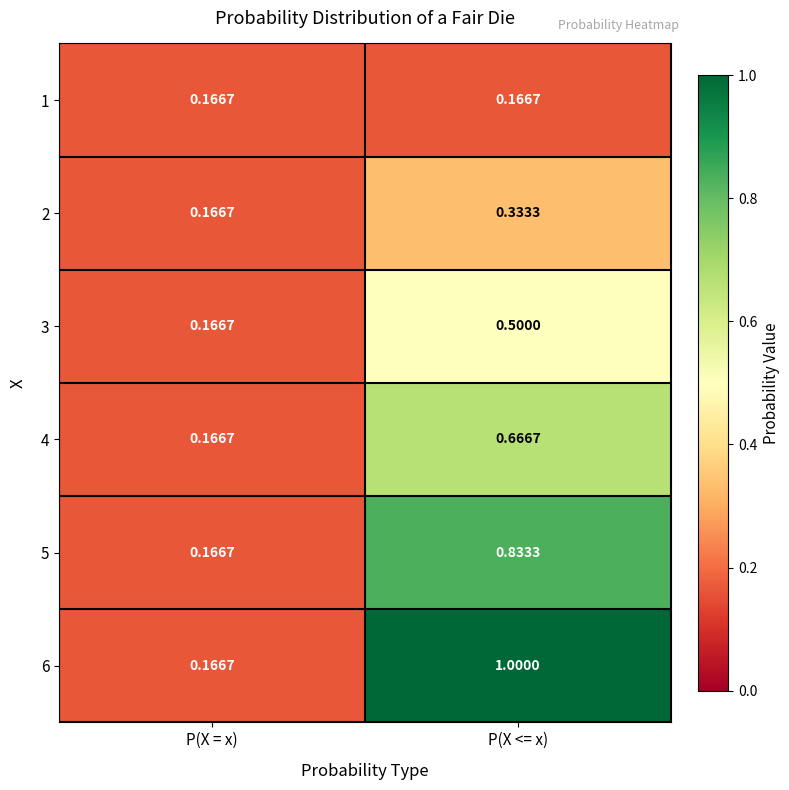

Rank the series by their maximum value, from highest to lowest.

6, 5, 4, 3, 2, 1